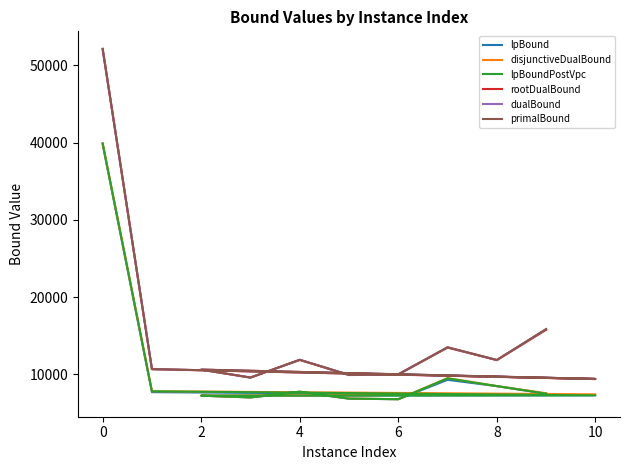

What are all the series names shown in the legend?

lpBound, disjunctiveDualBound, lpBoundPostVpc, rootDualBound, dualBound, primalBound